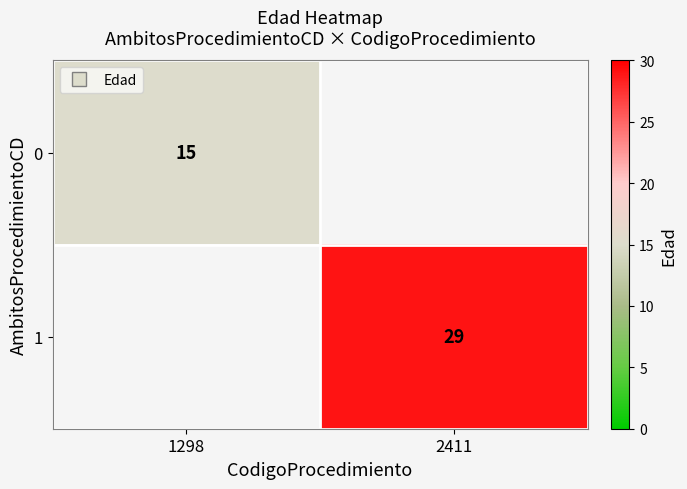

The 1 series shows 29.0 at 2411. True or false?

True